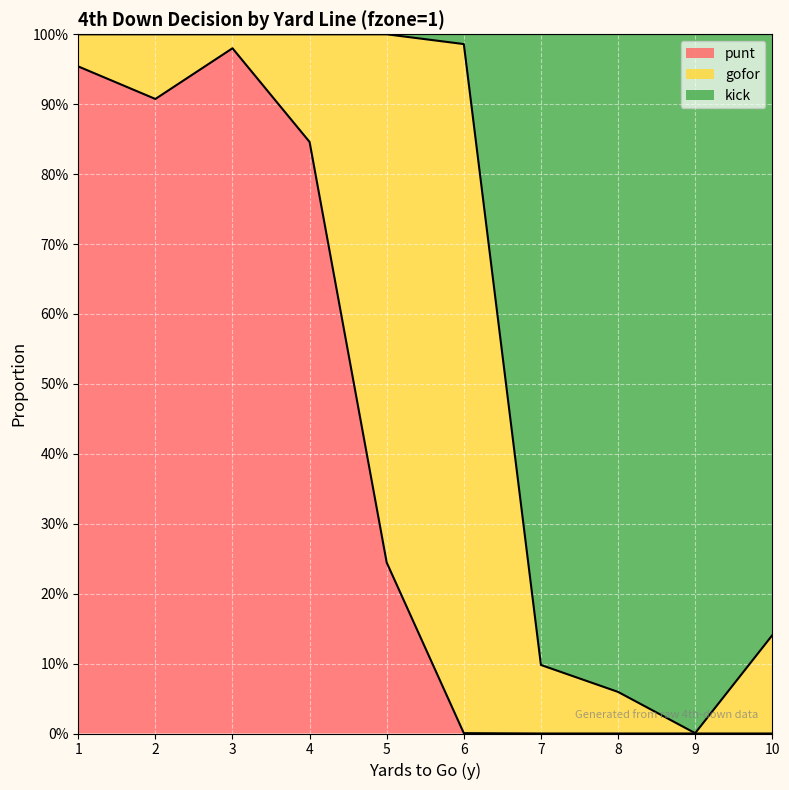

How many lines are shown in the chart?

2